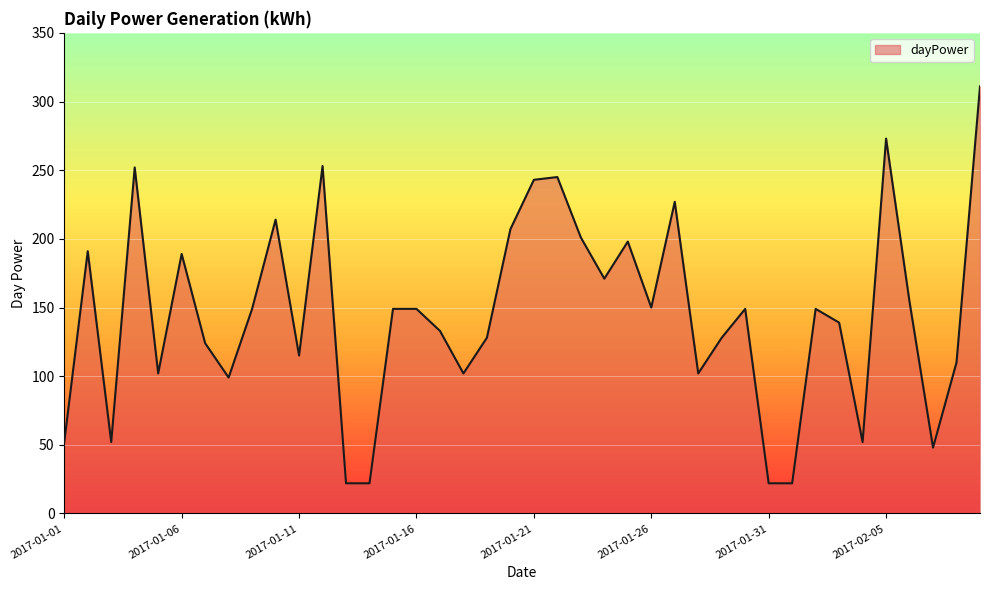

What is the greatest value displayed?

311